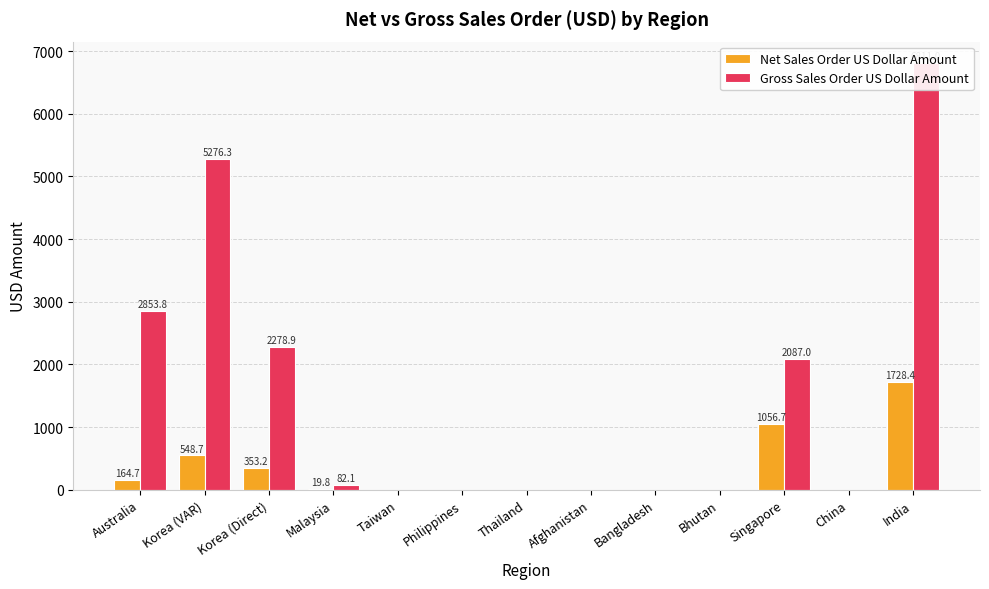

Reading left to right, transcribe all the data shown in this chart.

Net Sales Order US Dollar Amount: 164.7	548.7	353.2	19.8	0.0	0.0	0.0	0.0	0.0	0.0	1056.7	-0.0	1728.4
Gross Sales Order US Dollar Amount: 2853.8	5276.3	2278.9	82.1	0.0	0.0	0.0	0.0	0.0	0.0	2087.0	0.0	6811.0